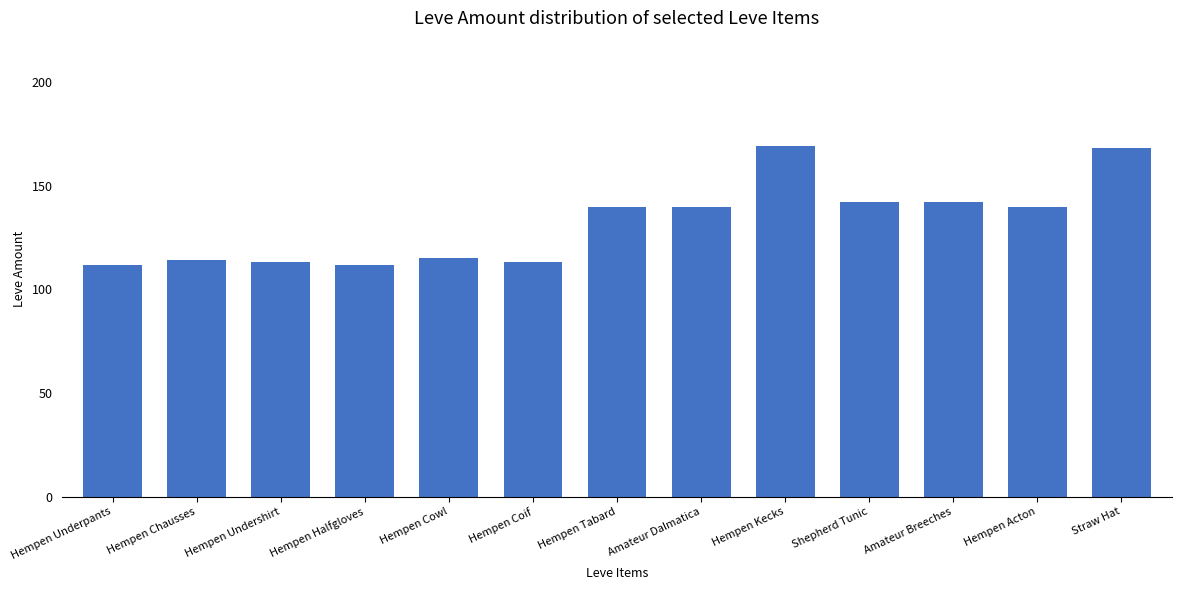

Which has a higher value, Hempen Kecks or Shepherd Tunic?

Hempen Kecks